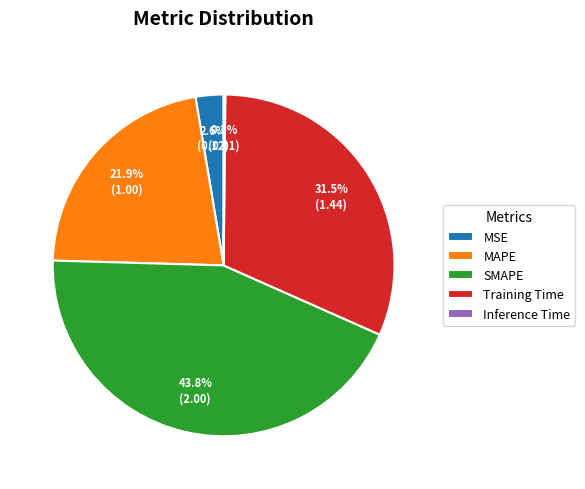

Which category has the biggest portion of the pie?

SMAPE